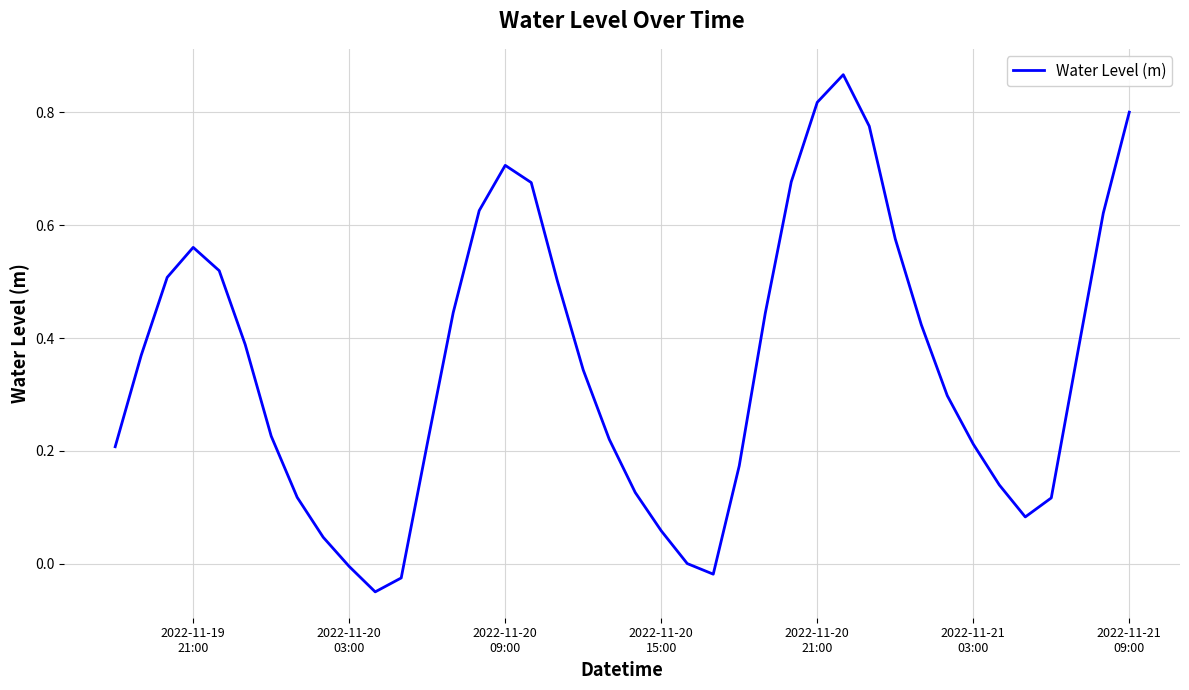

What is the difference between the maximum and second lowest values?

0.9